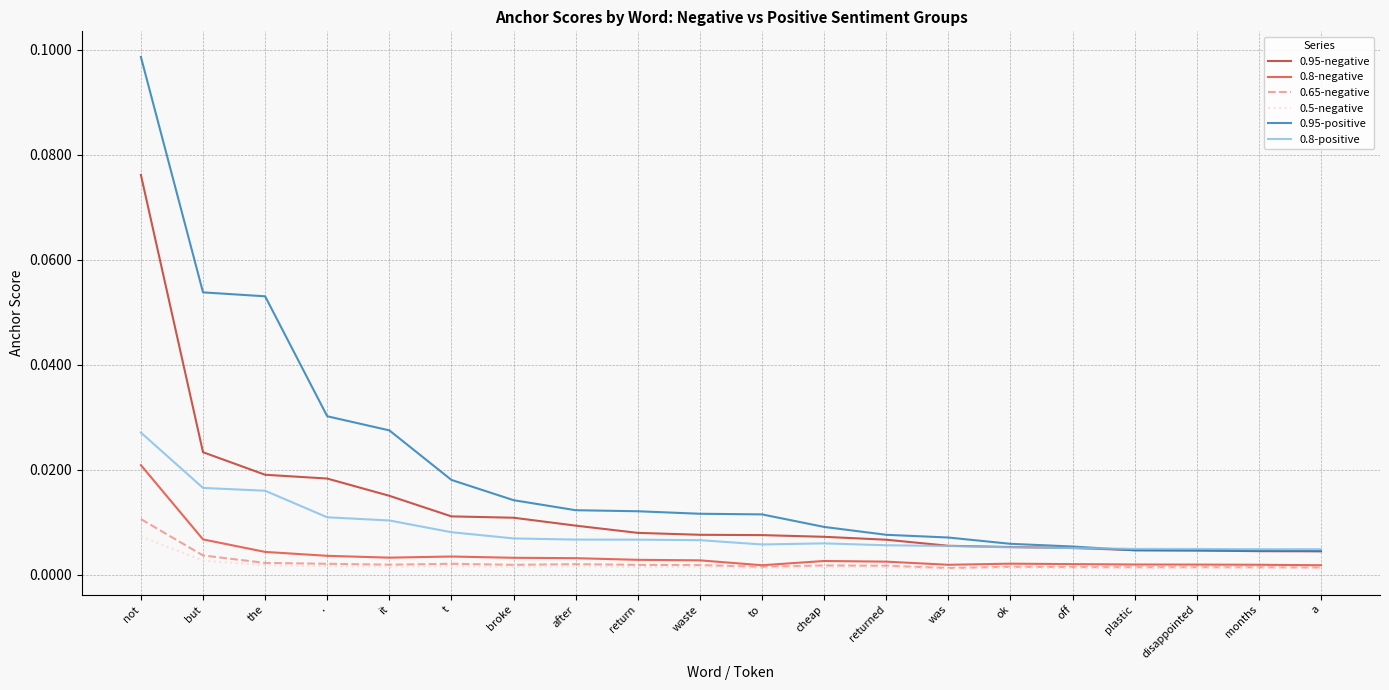

True or false: 0.8-positive and 0.5-negative intersect in this chart.

False